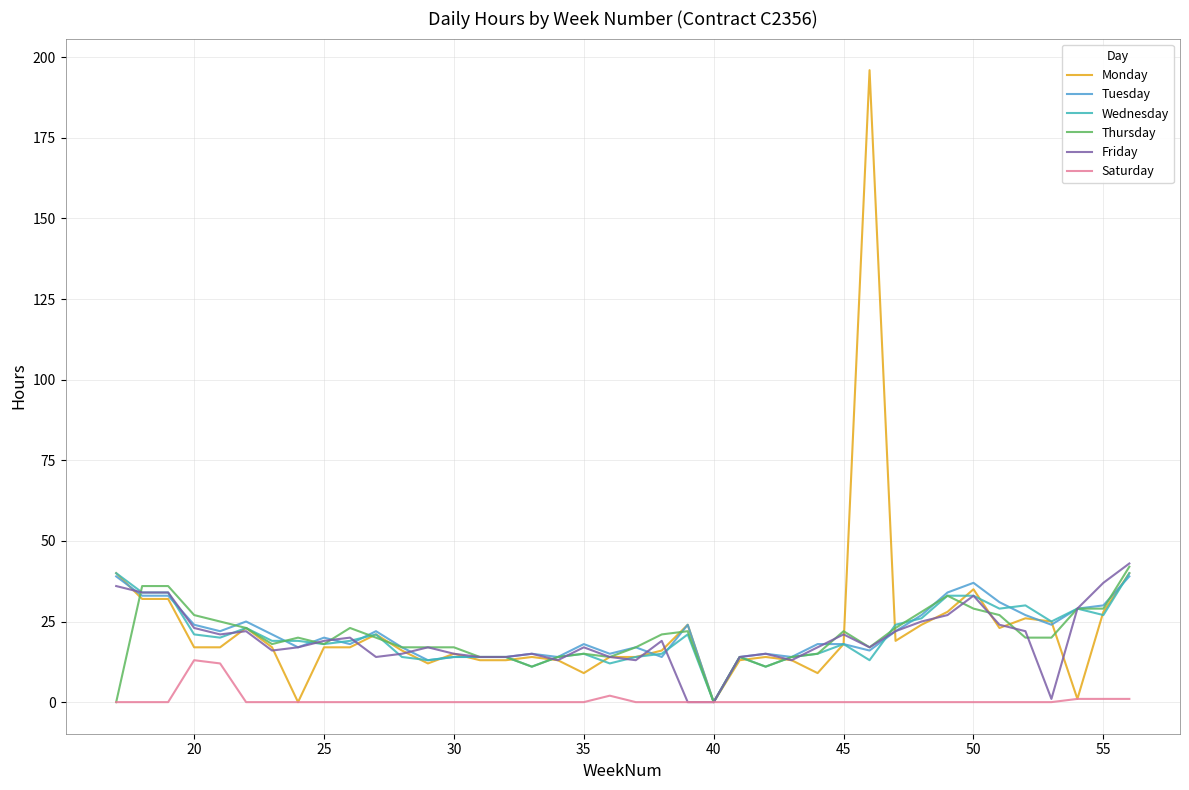

What is the maximum value for Wednesday?

40